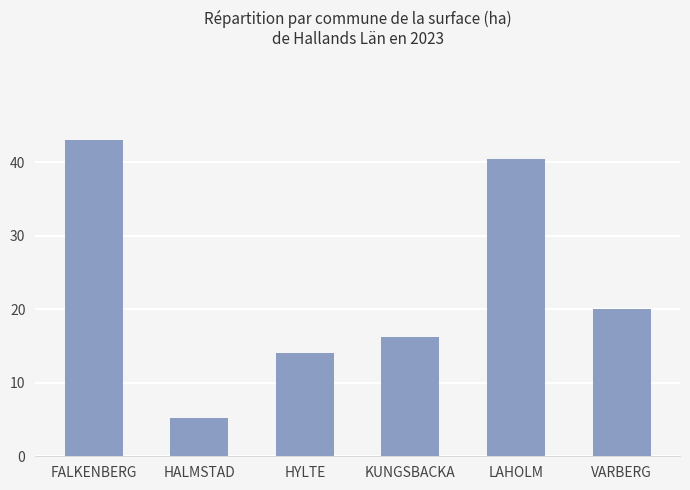

Does the chart contain any negative values?

No